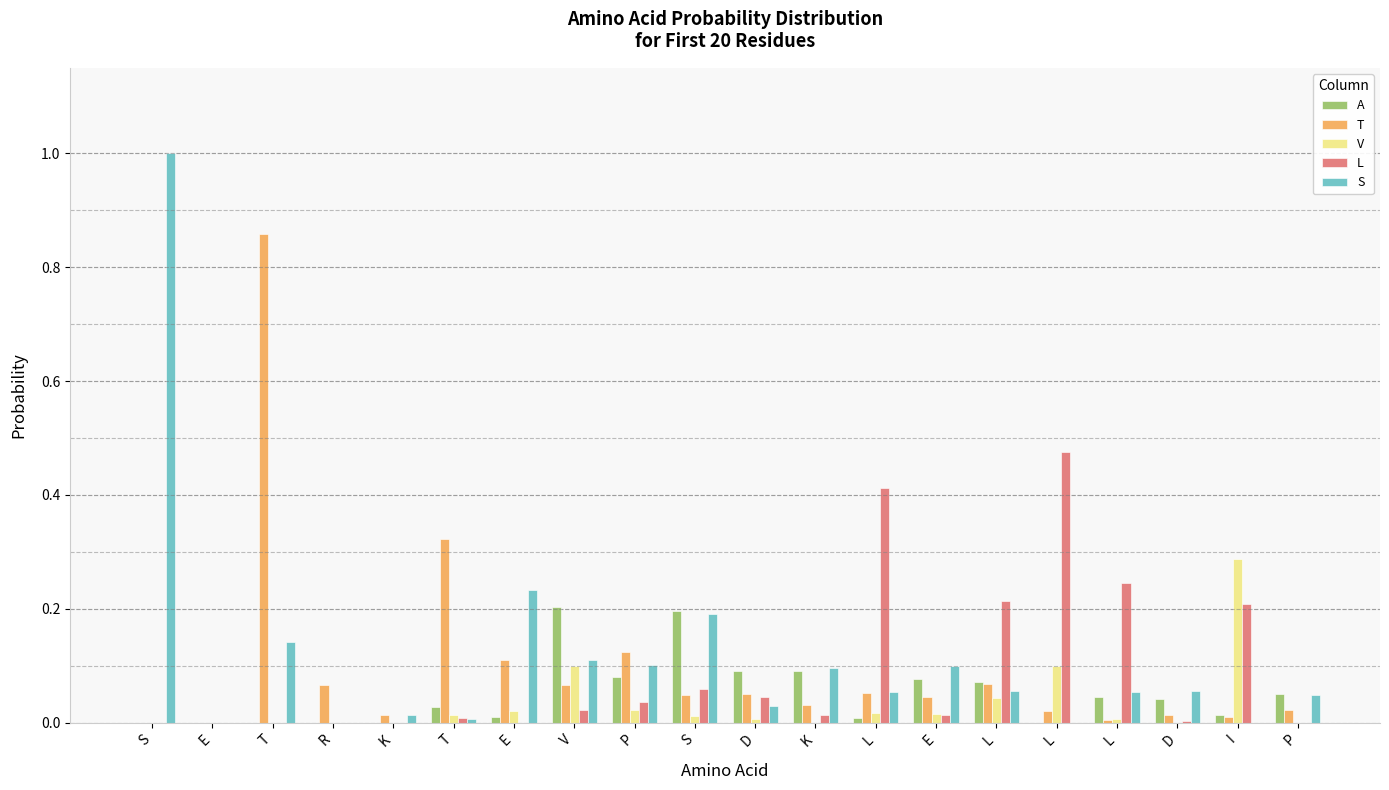

What is the label of the 10th bar from the right?

D